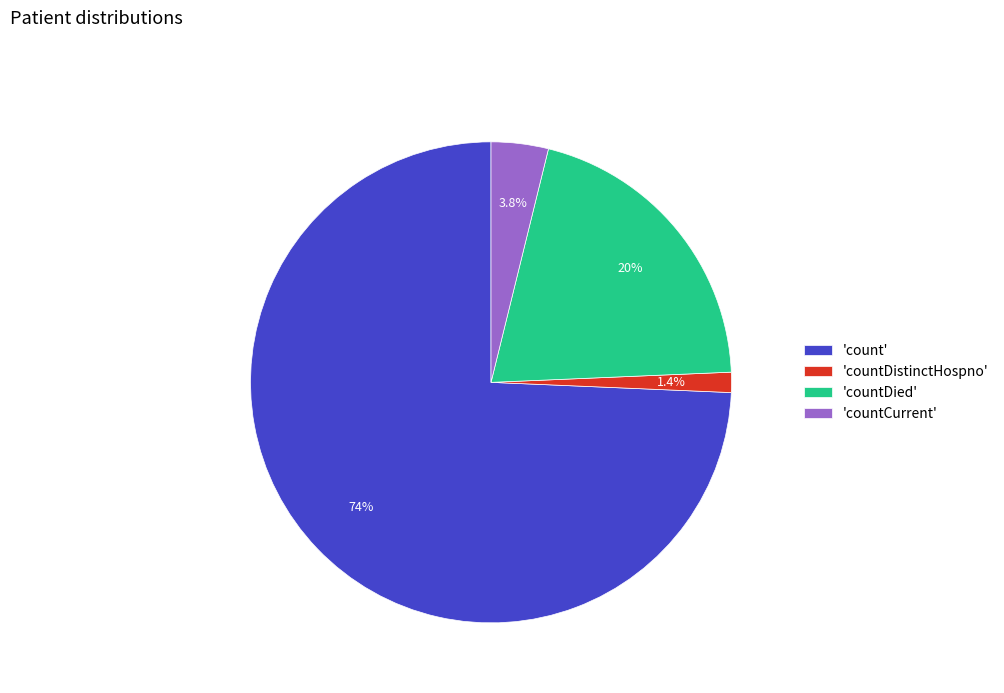

Is there a majority slice in this chart?

Yes